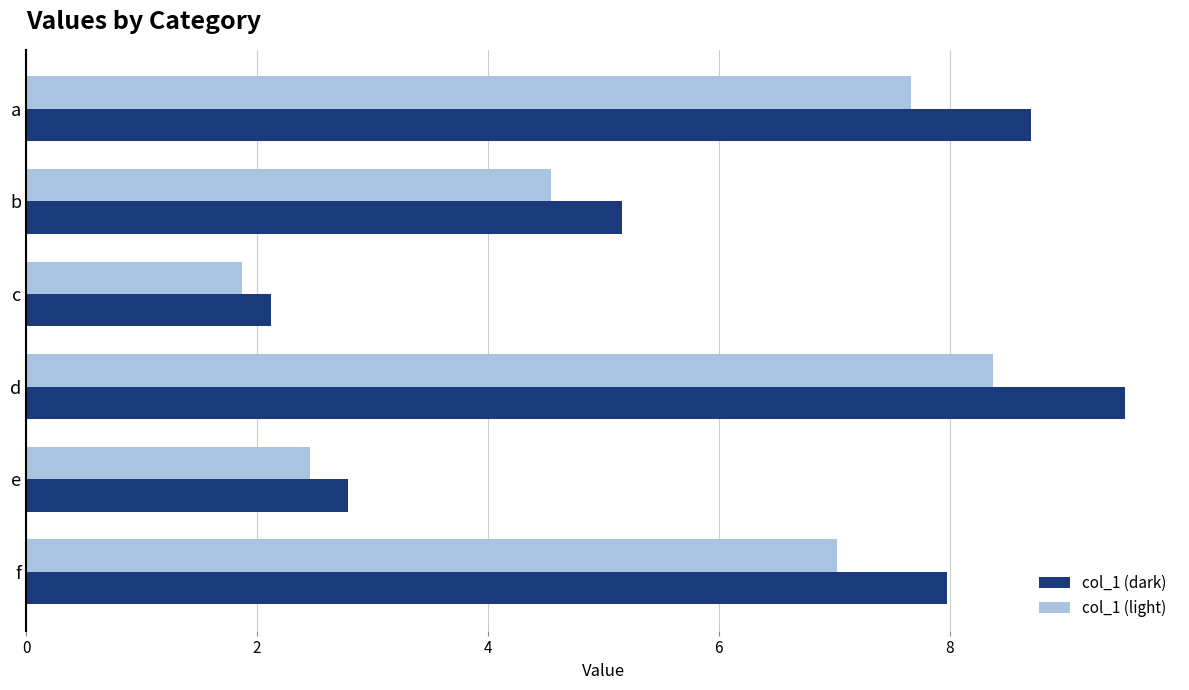

True or false: col_1 (dark) has a value of 1.8 at f.

False